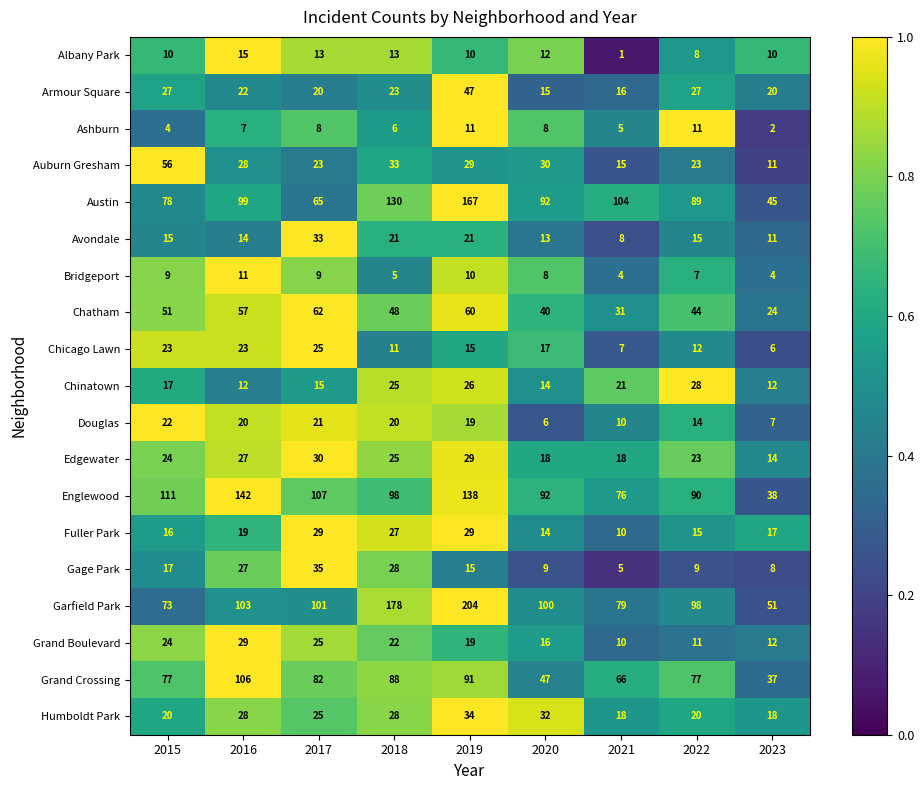

Where does the Chicago Lawn series first go above 15?

2015